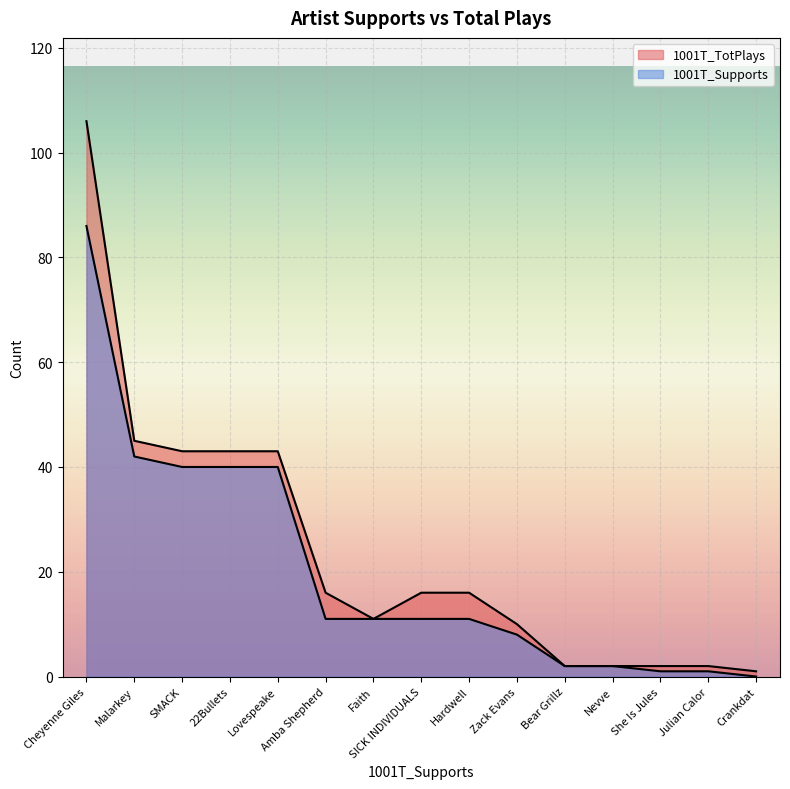

Rank the series by their maximum value, from lowest to highest.

1001T_Supports, 1001T_TotPlays